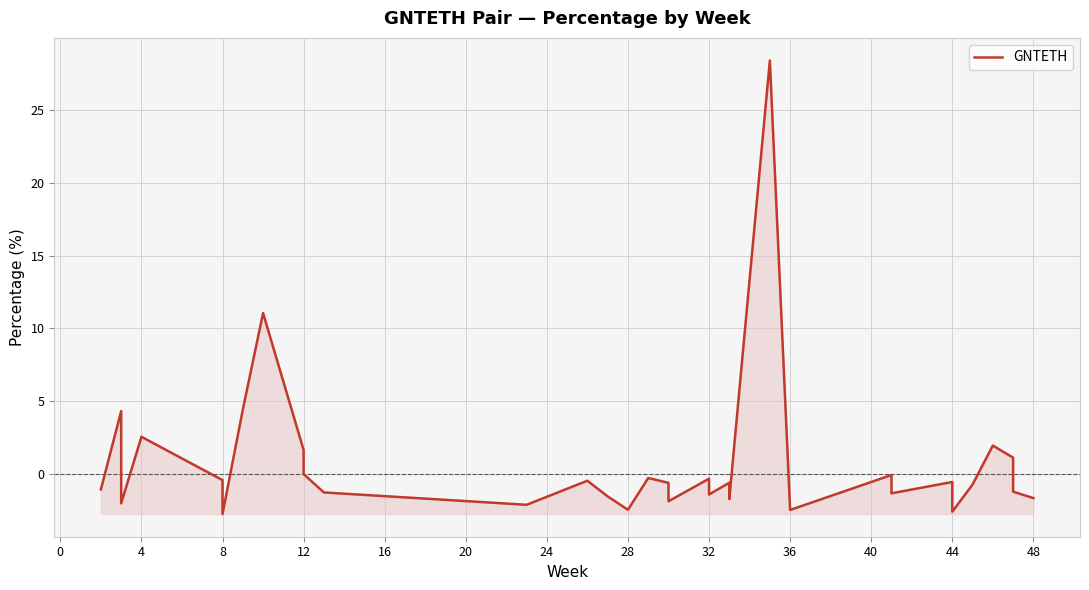

How many points are lower than both their immediate neighbors (excluding endpoints)?

10